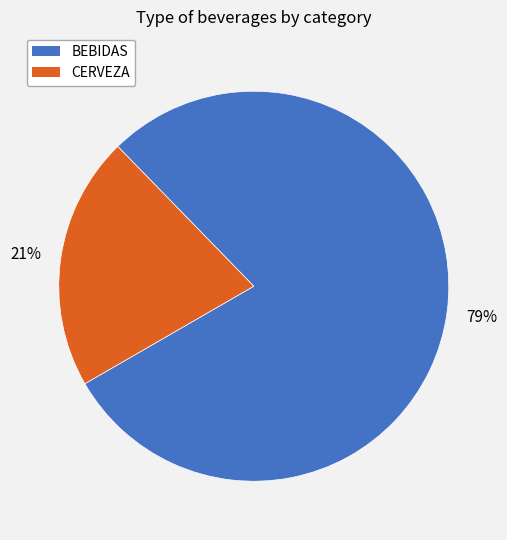

To the nearest percent, what portion does BEBIDAS represent?

79%